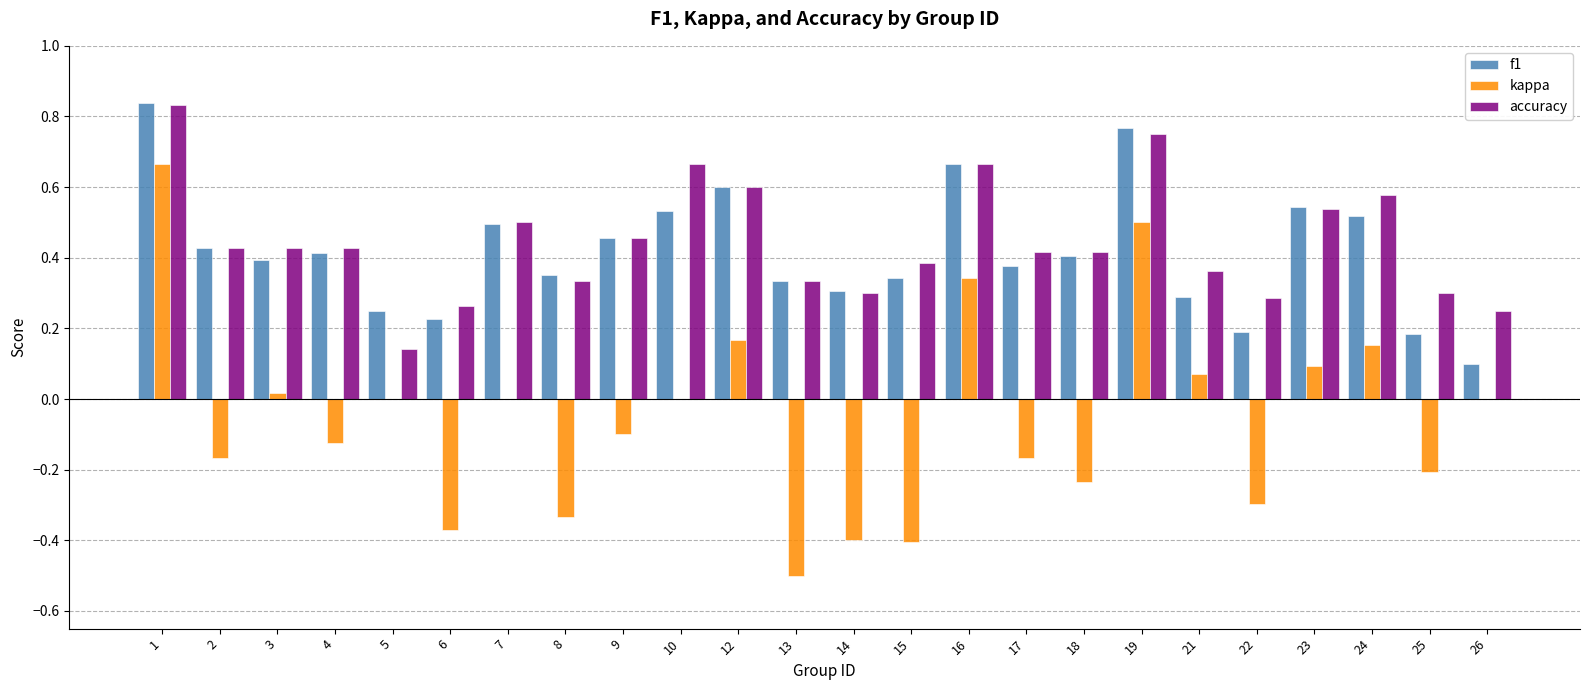

What is the sum of all f1 values?

10.0